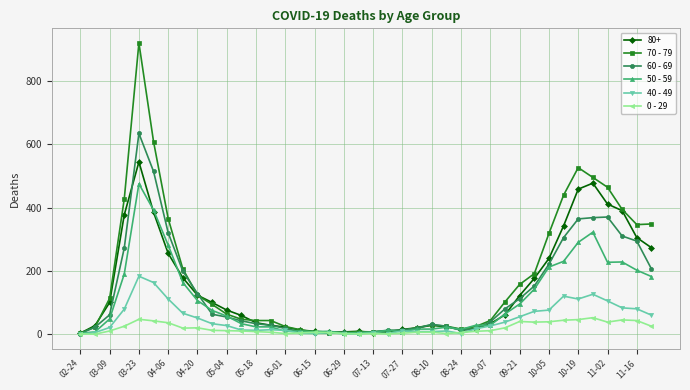

Which series ends up on top after the final intersection of 50 - 59 and 70 - 79?

70 - 79